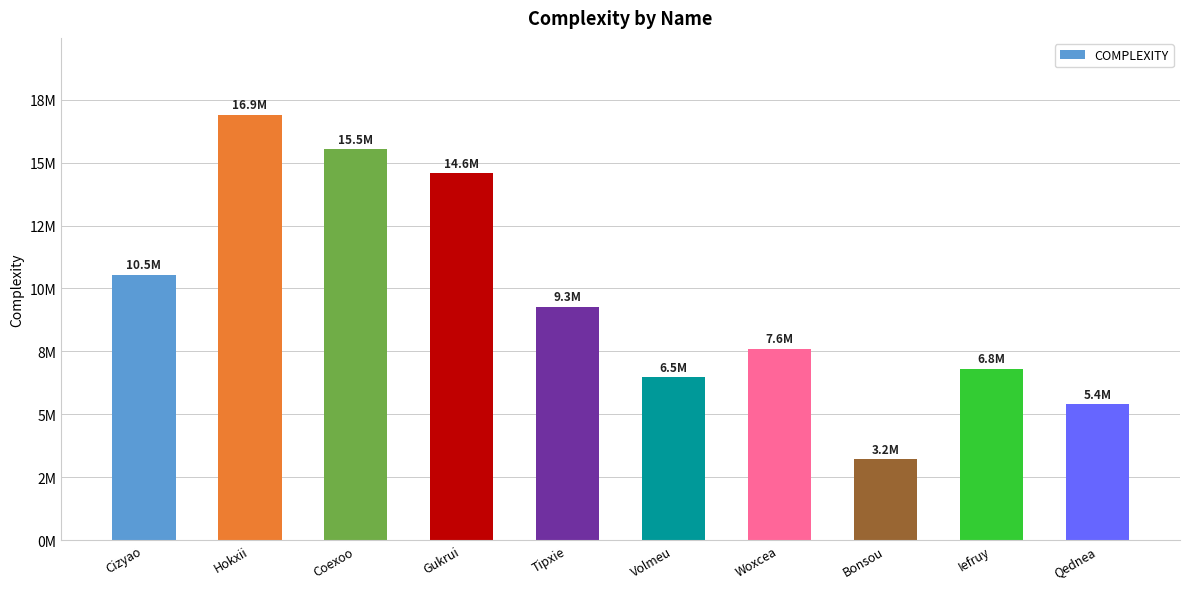

The value at Woxcea is 7591789. True or false?

True